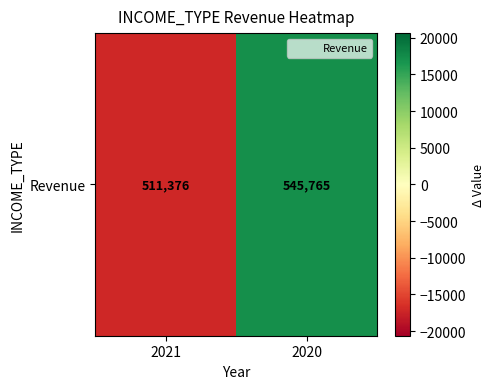

Rank the categories by value from highest to lowest.

2020, 2021